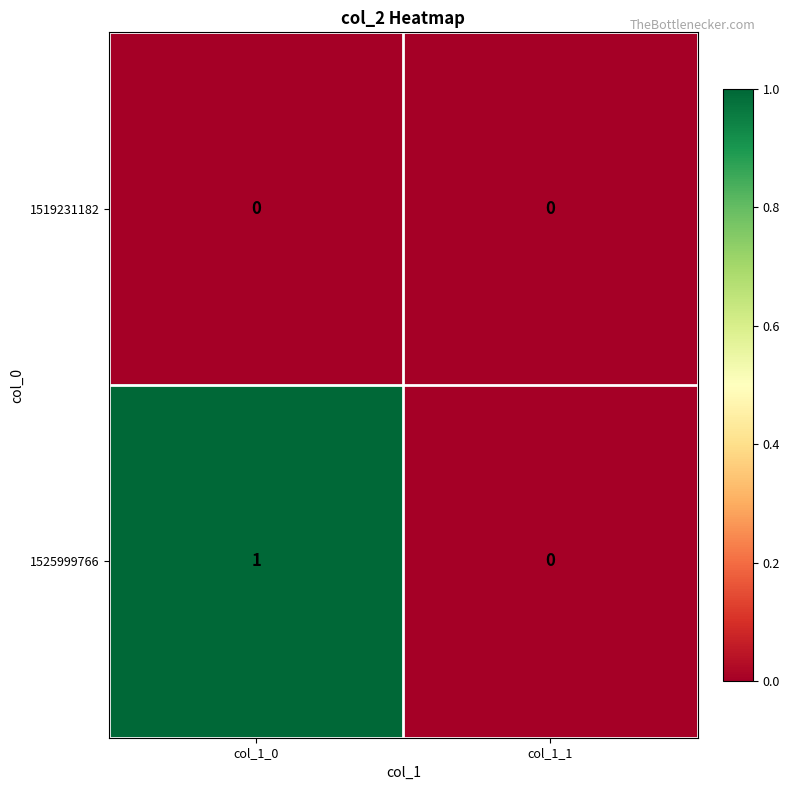

At col_1_0, list the series in order from smallest to largest.

1519231182, 1525999766